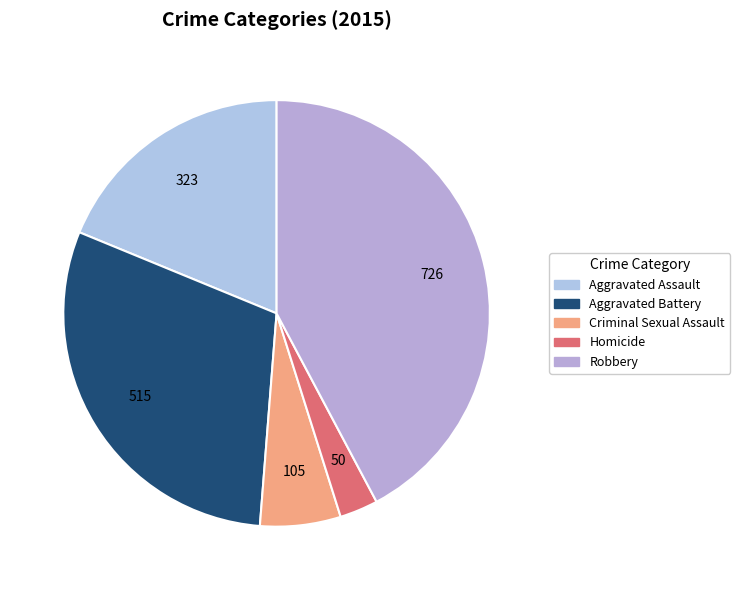

The Aggravated Battery slice represents 30% of the pie. True or false?

True